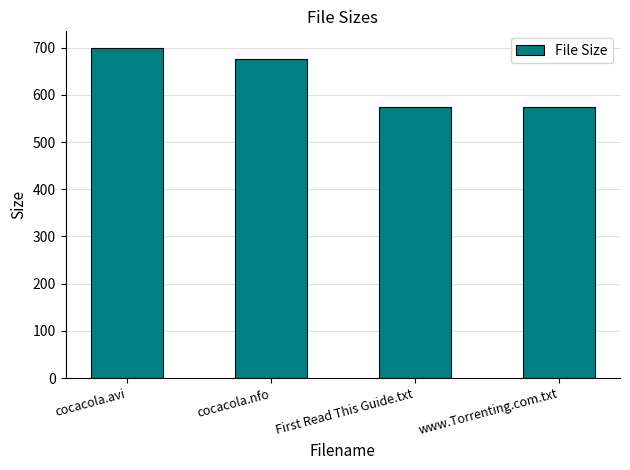

What is the sum of the values at www.Torrenting.com.txt and First Read This Guide.txt?

1150.0